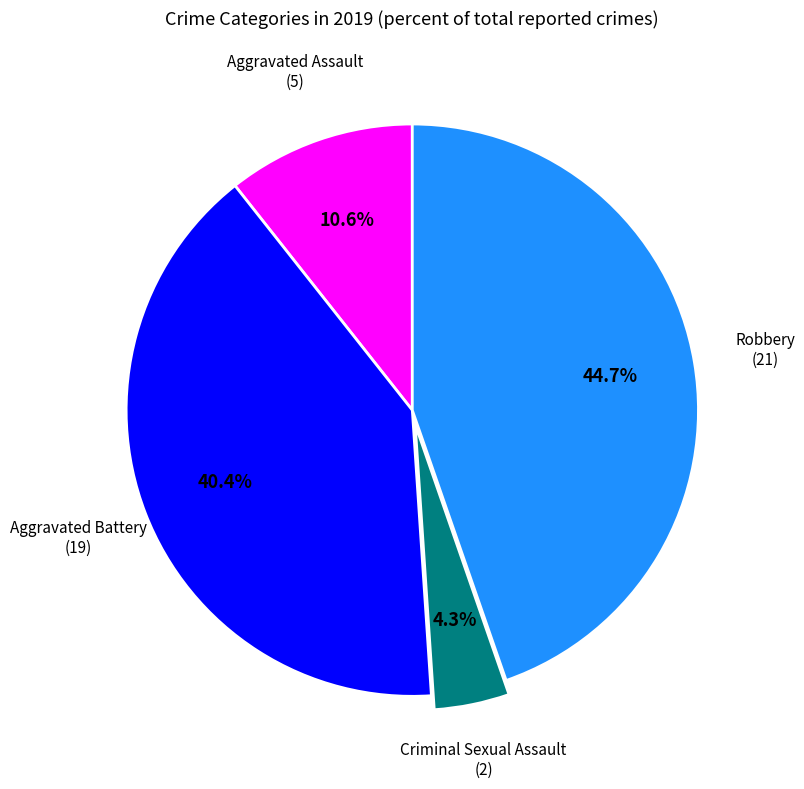

Is the sum of Aggravated Battery and Aggravated Assault greater than half?

Yes